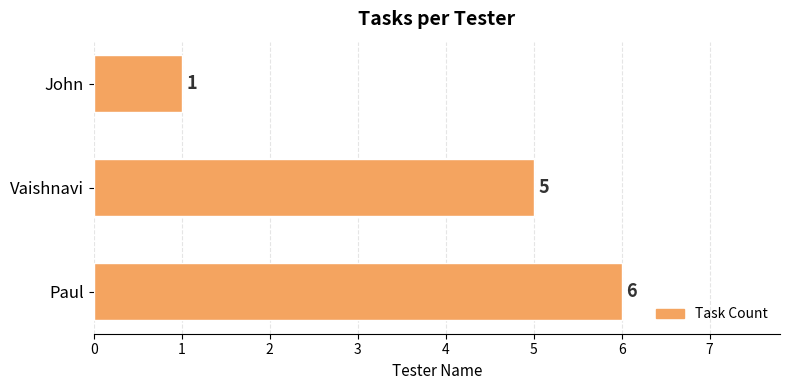

What is the difference between the maximum and minimum values?

5